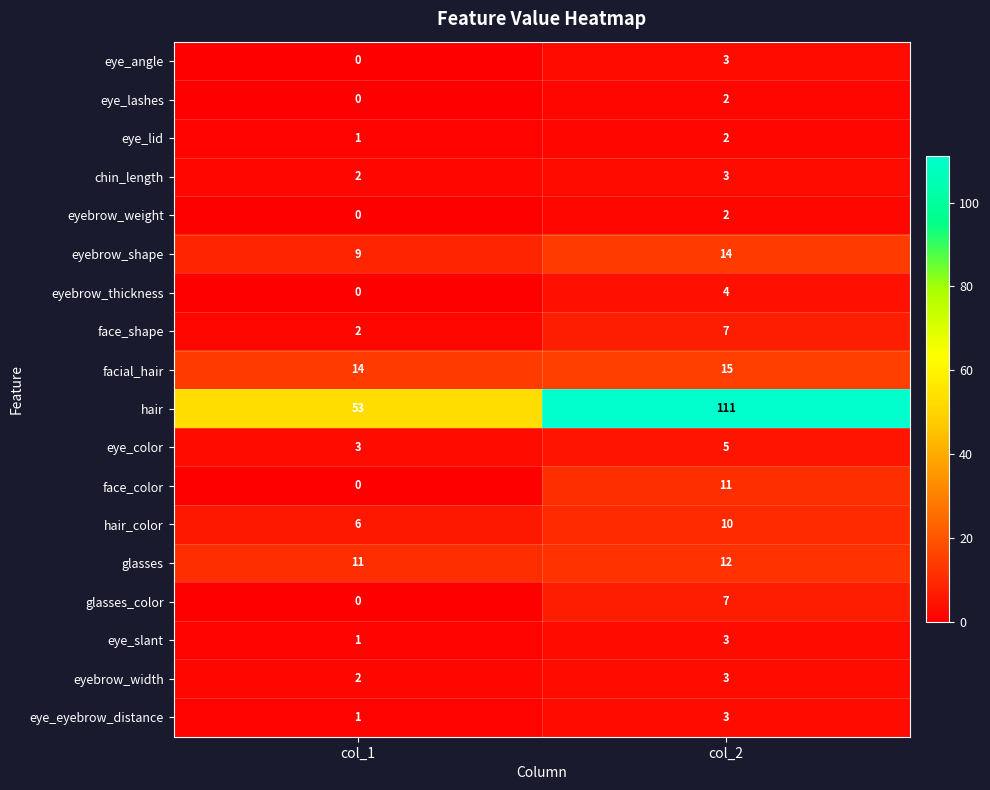

The face_color series shows 6 at col_1. True or false?

False